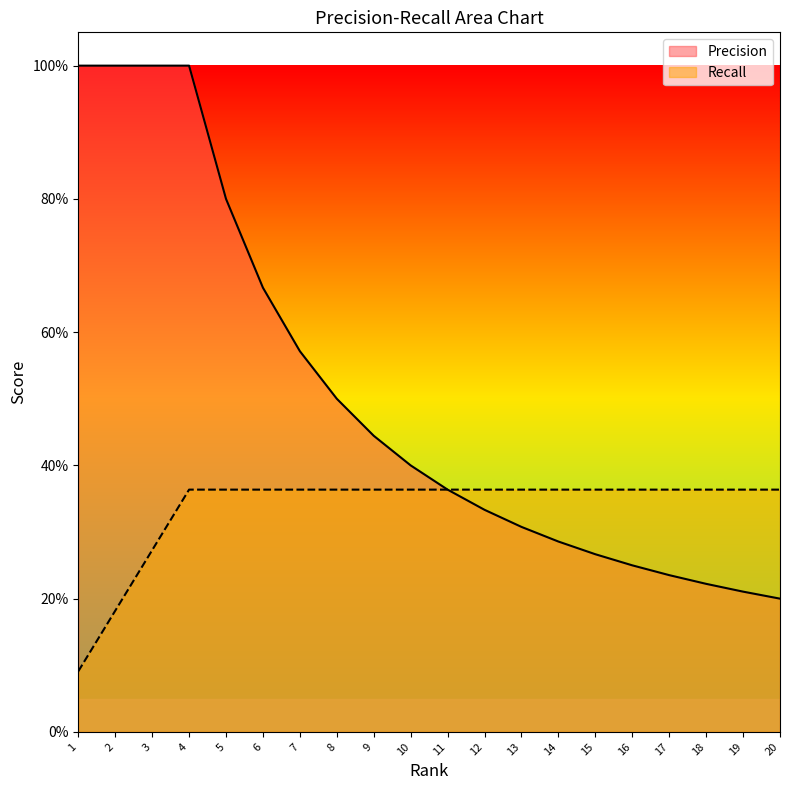

Between 2 and 3, which series saw the biggest shift?

Recall